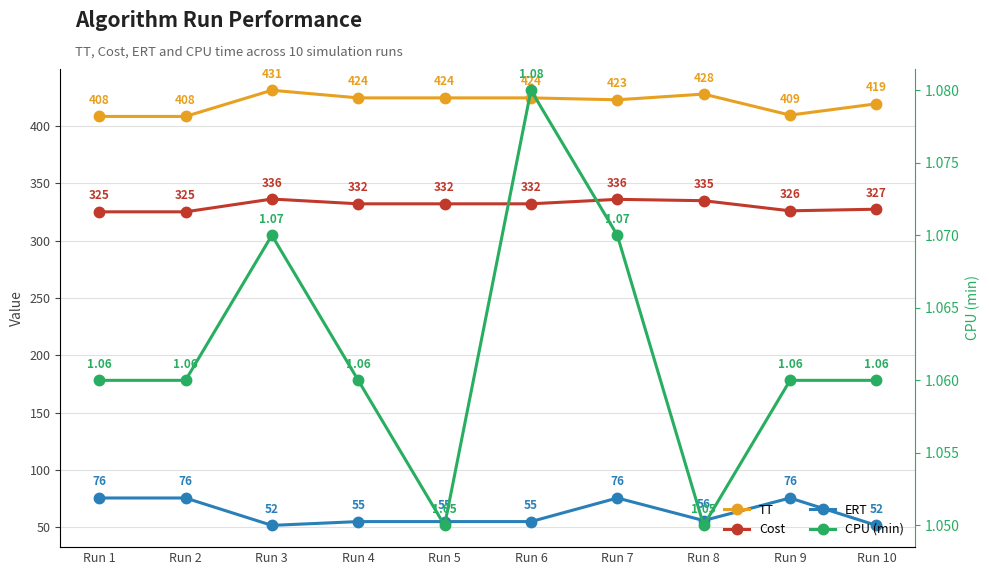

How many data points in ERT are less than 55?

2